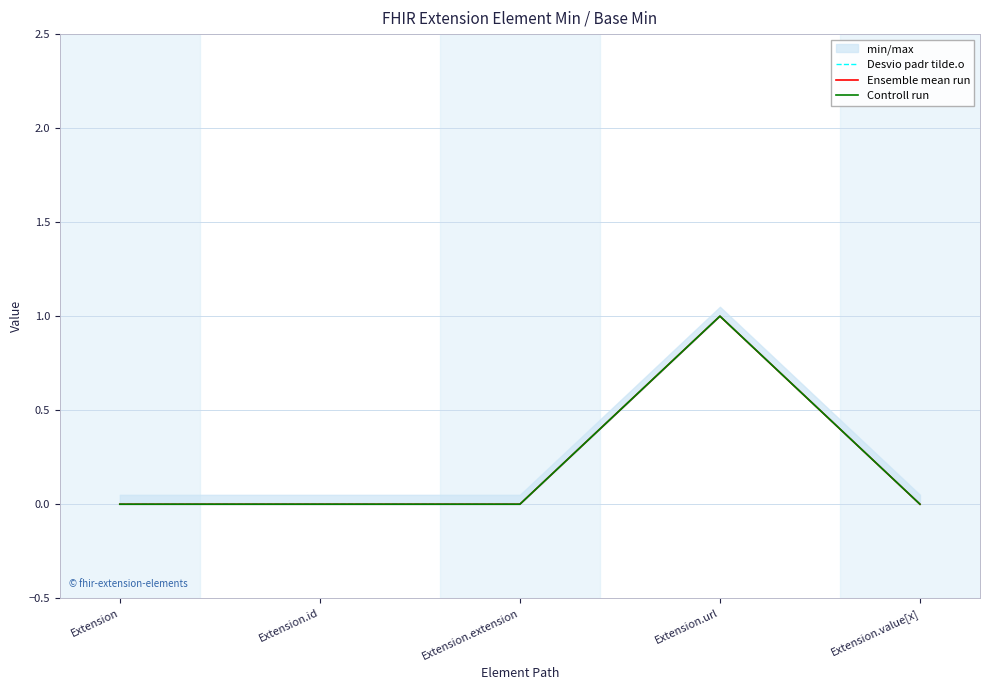

How many lines are shown in the chart?

3